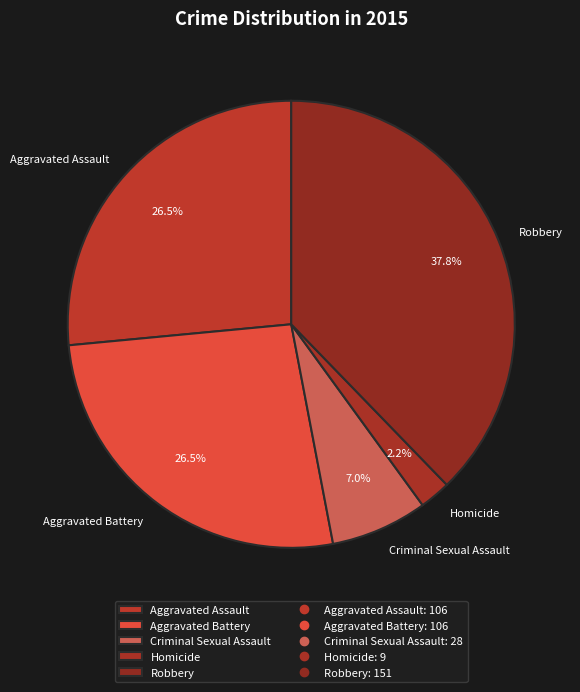

What percentage is the Homicide slice, to the nearest percent?

2%